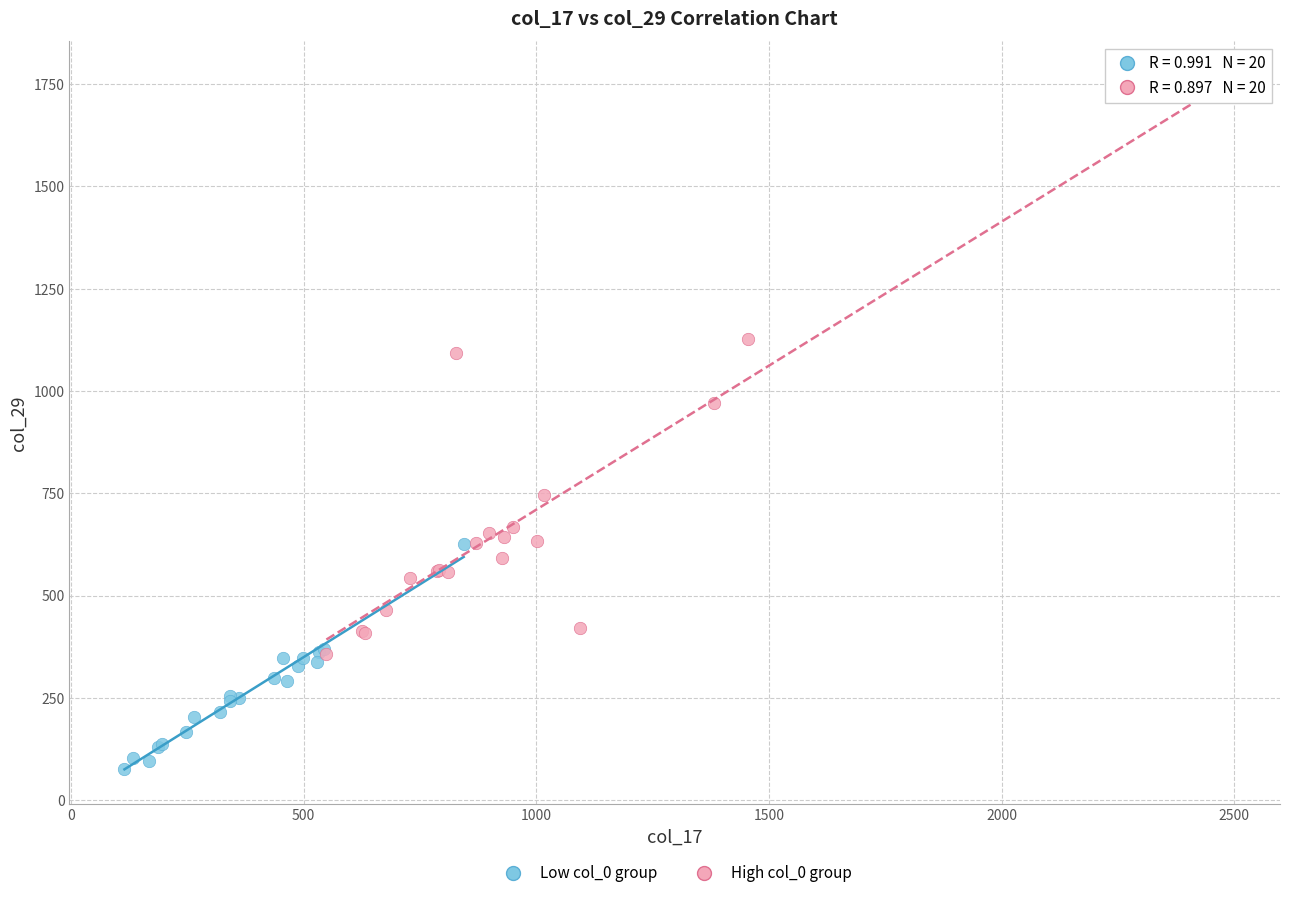

Which series reaches the maximum Y coordinate?

High col_0 group